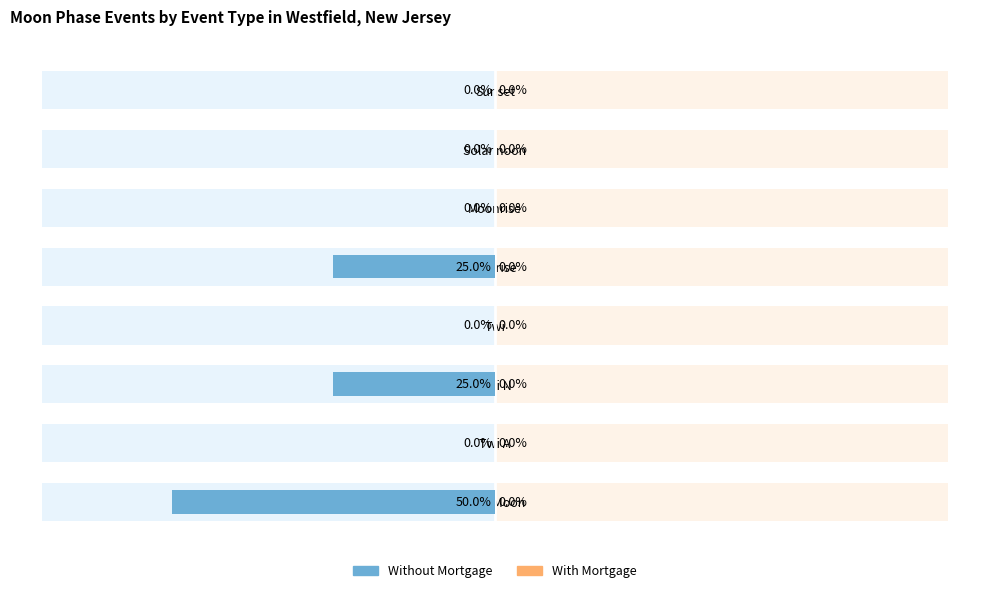

How many Without Mortgage values are between -25 and 0?

7